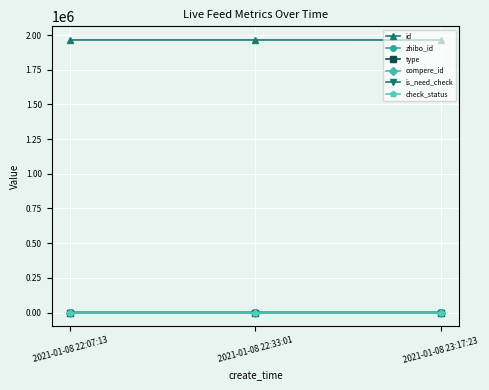

Is this an area chart (filled region under the line)?

No